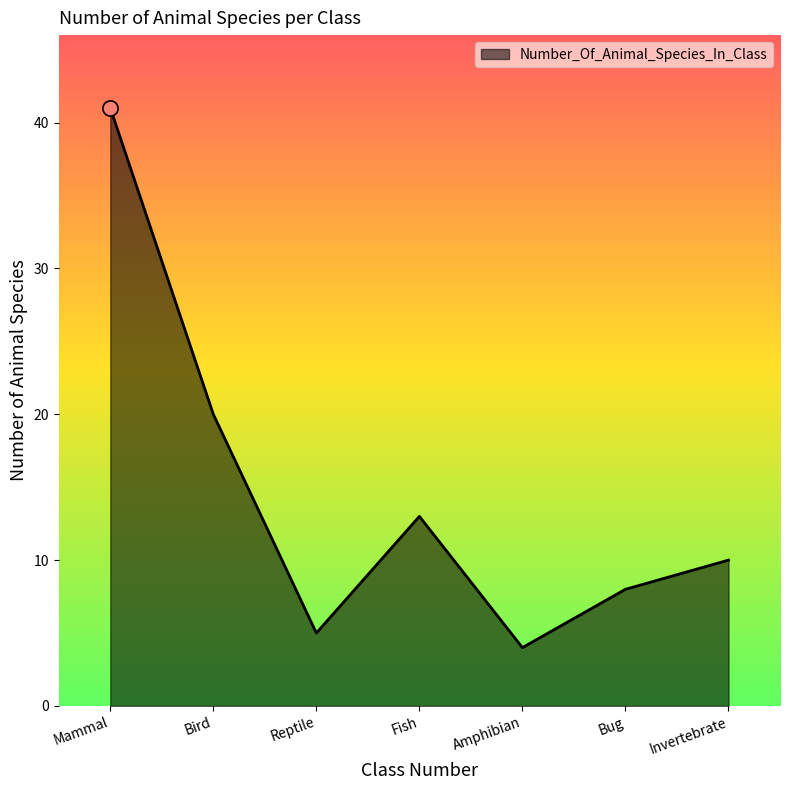

What is the change in value from Mammal to Bug?

-33